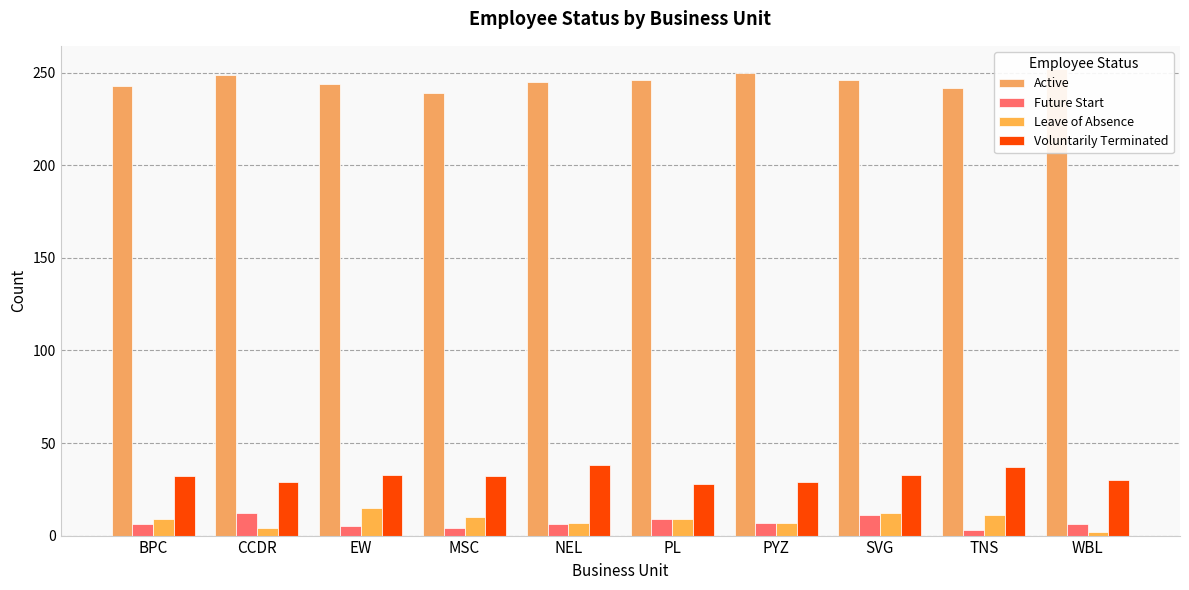

Between BPC and PYZ, which series saw the biggest shift?

Active